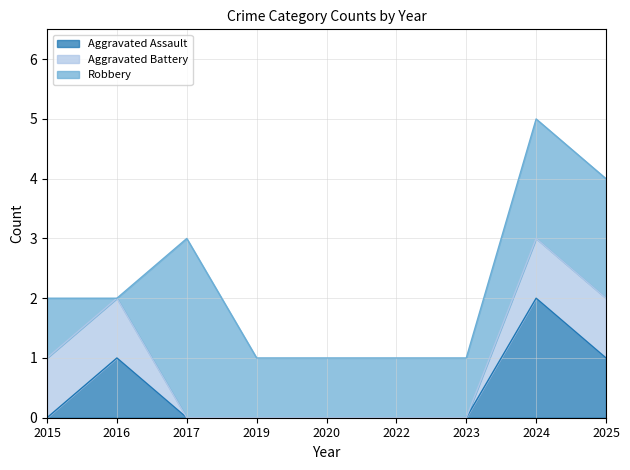

Reading right to left, list all the values displayed in this chart.

Aggravated Assault: 1	2	0	0	0	0	0	1	0
Aggravated Battery: 1	1	0	0	0	0	0	1	1
Robbery: 2	2	1	1	1	1	3	0	1